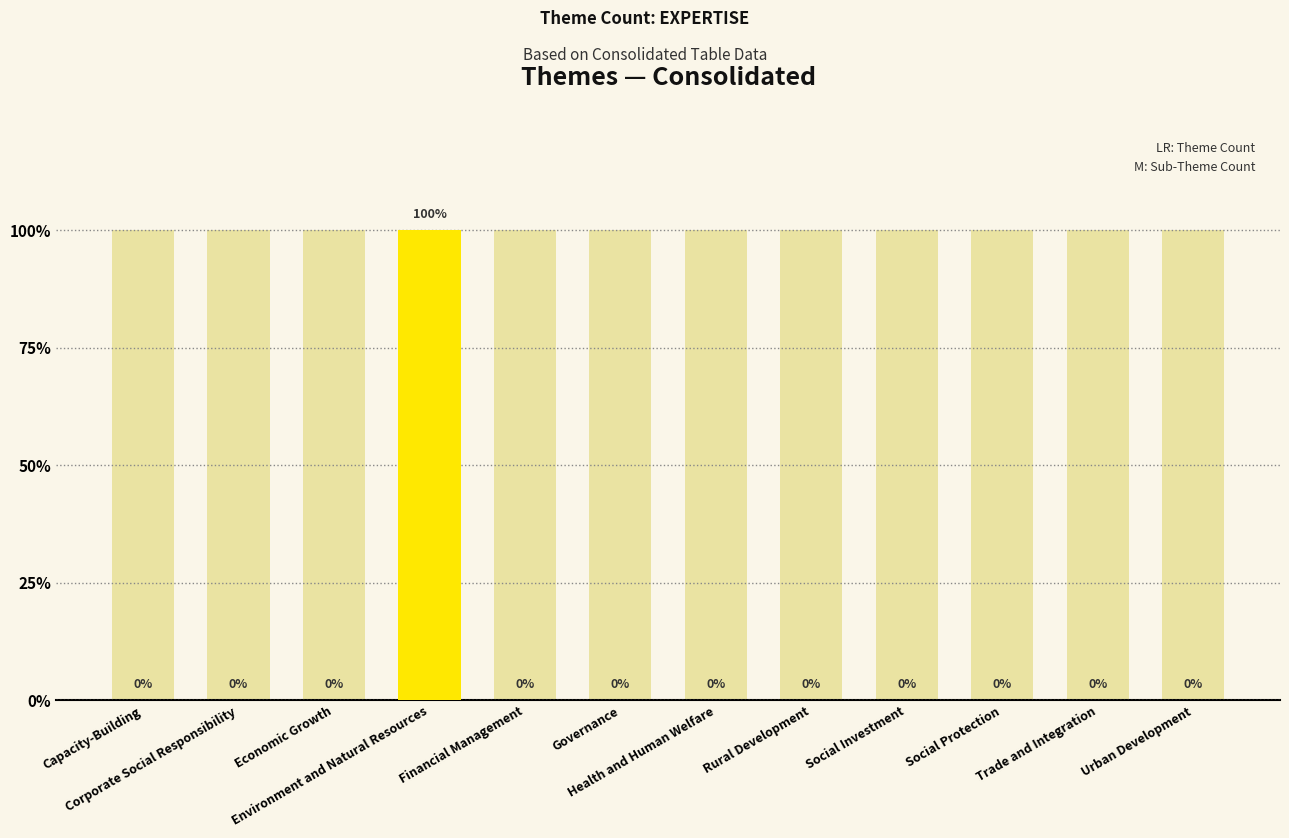

The value of Theme Count EXPERTISE at Capacity-Building is 0. True or false?

True